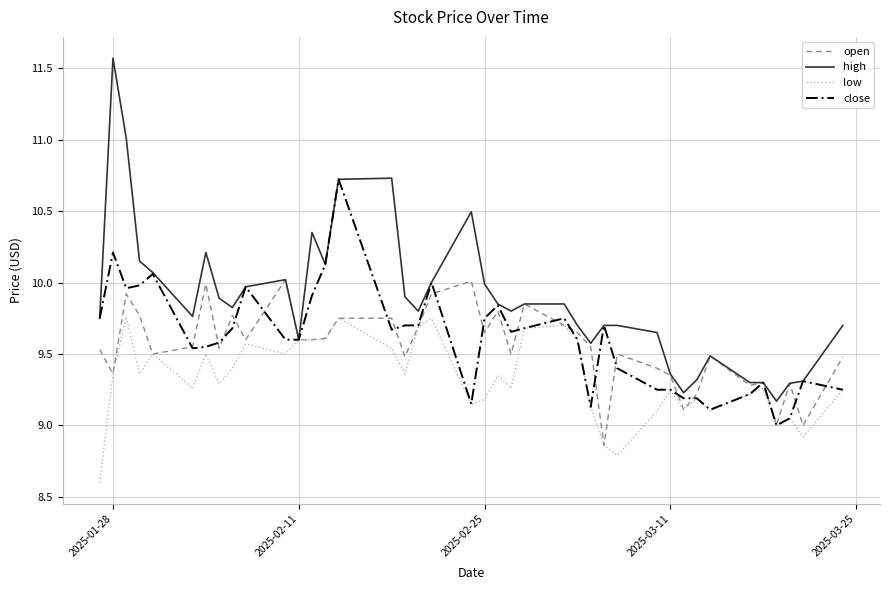

Does the chart have visible grid lines?

Yes